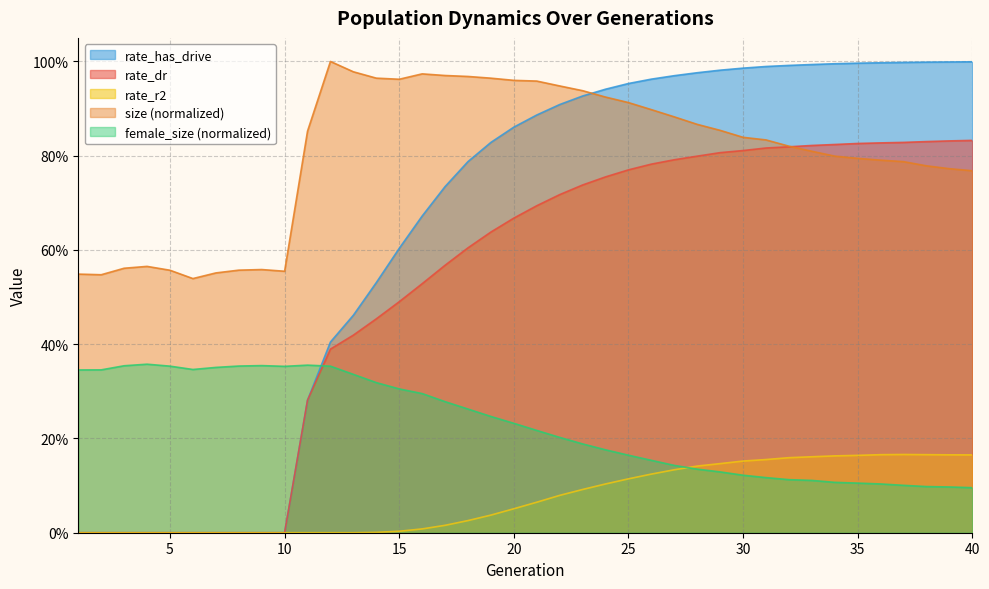

At which label does rate_has_drive reach its peak?

40